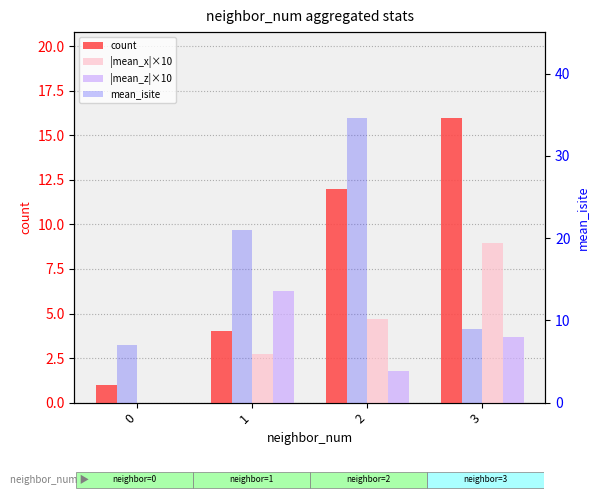

At which category is the sum across all series the highest?

2